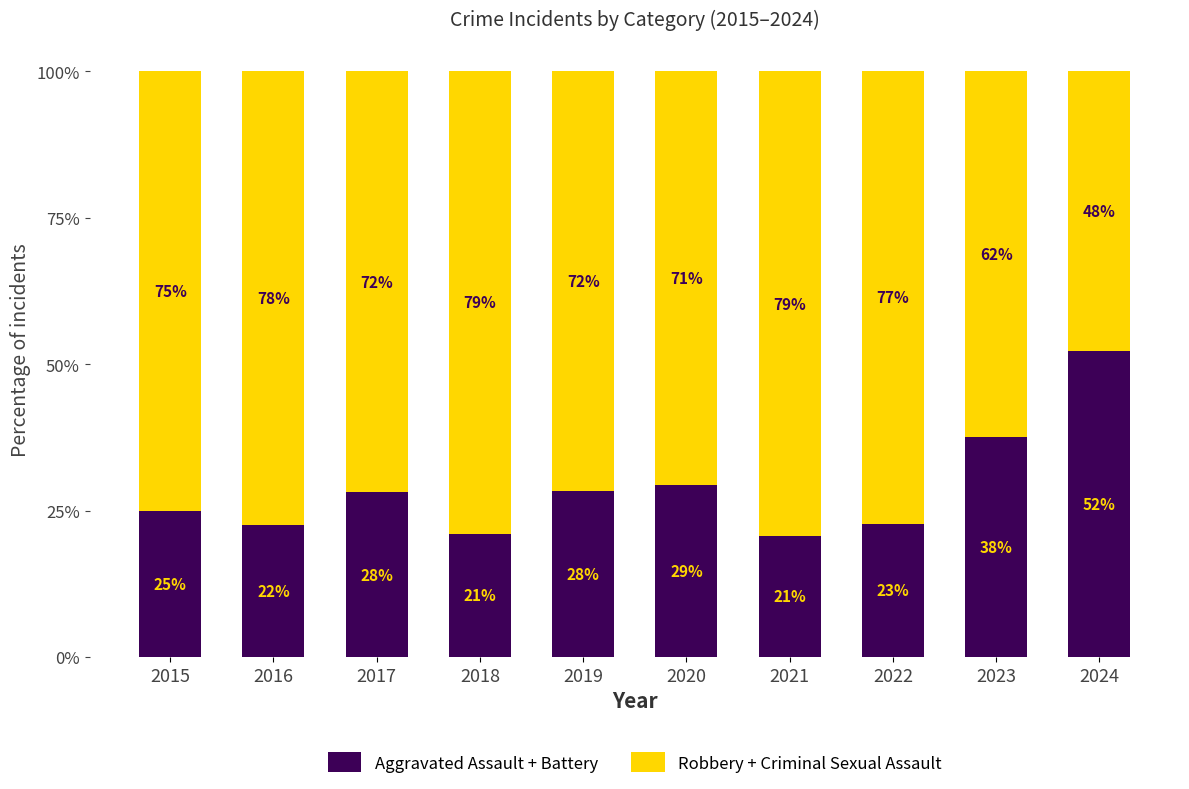

Which category has the lowest value in the Aggravated Assault + Battery series?

2021